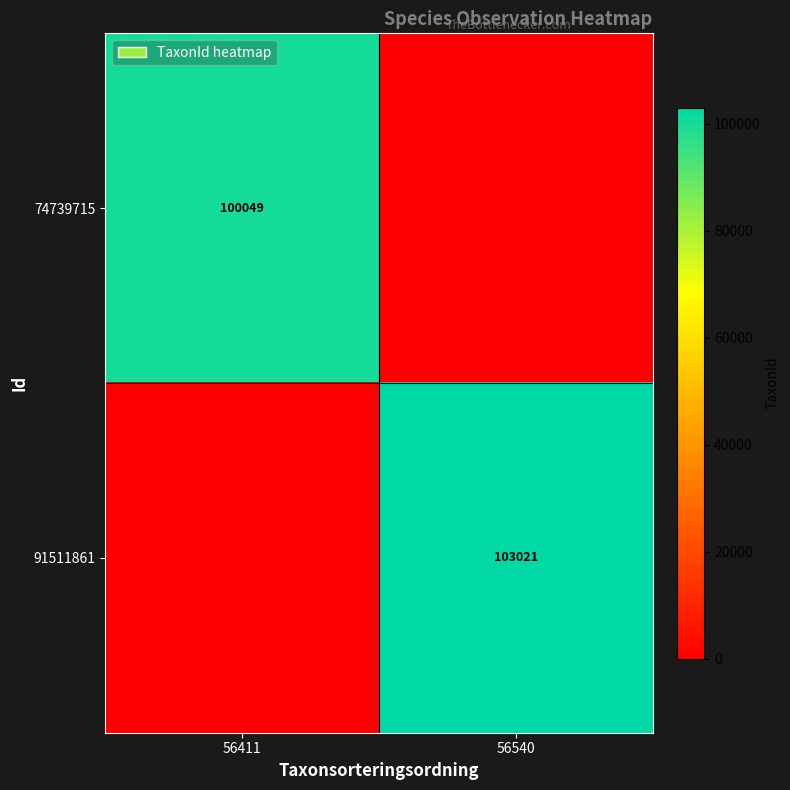

What is the difference between the highest and lowest values at 56411?

100049